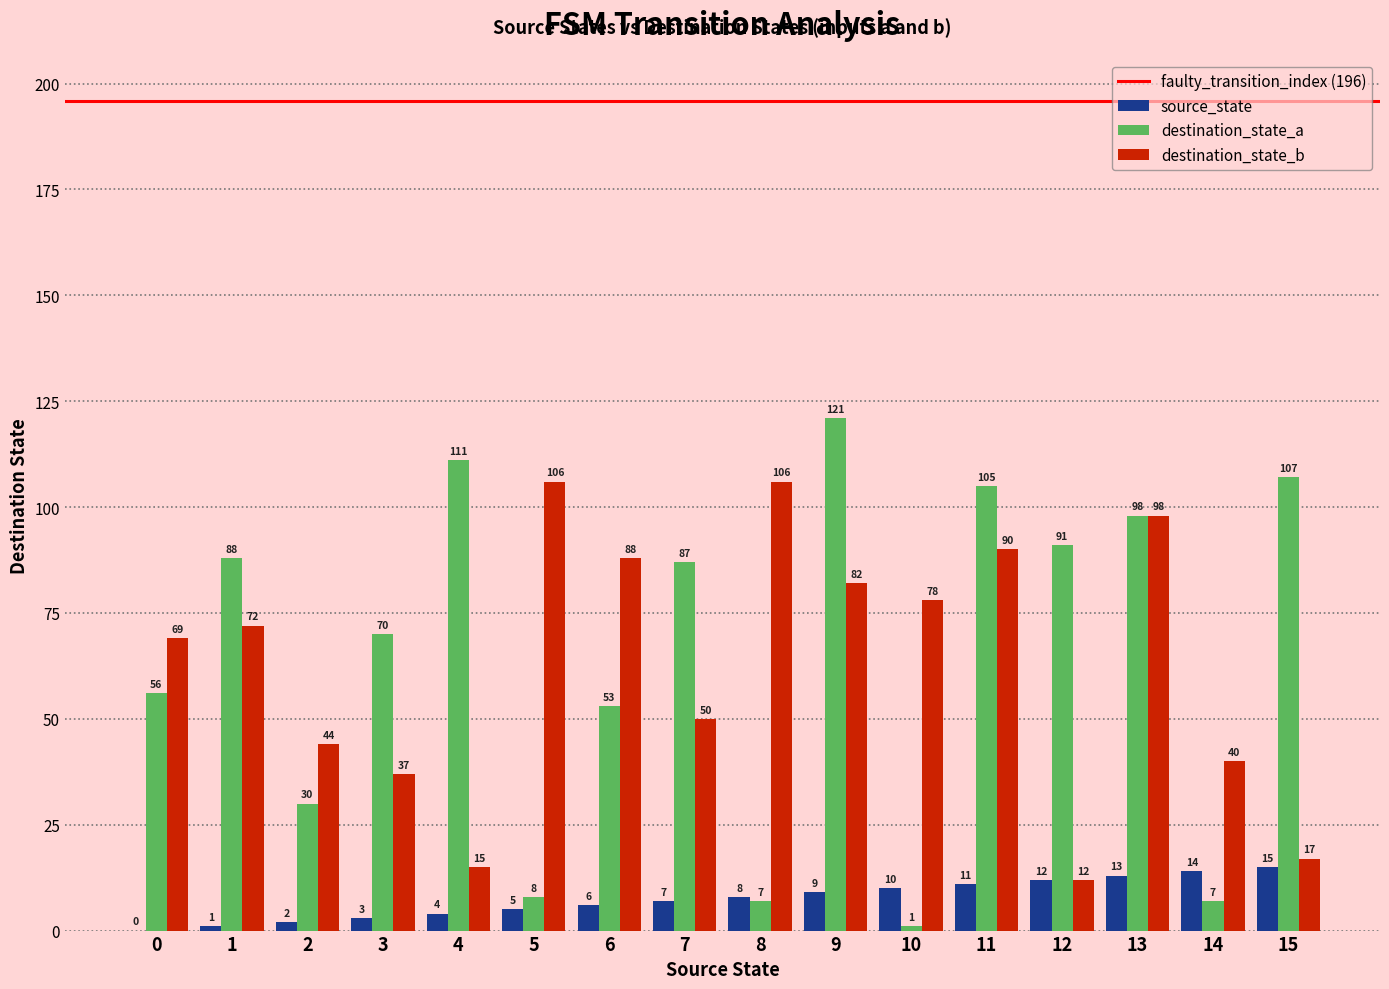

Is the value of destination_state_b at 4 greater than the value of destination_state_a at 5?

Yes